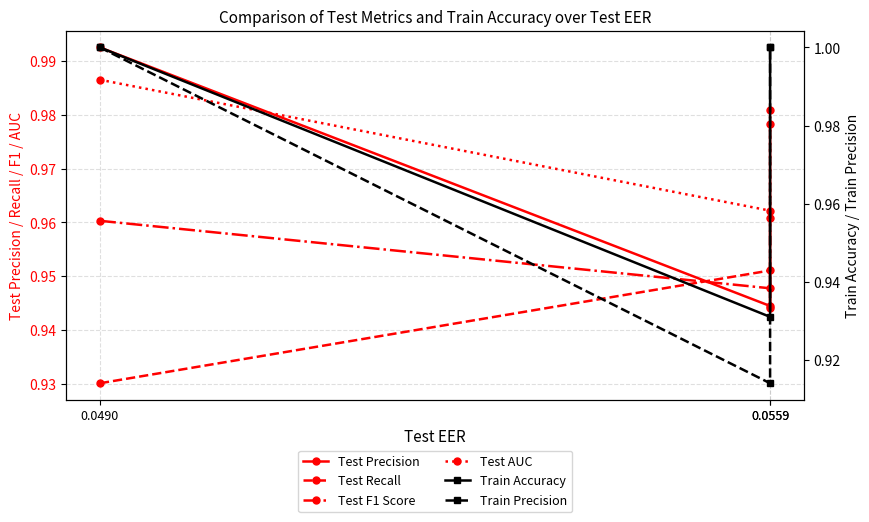

Is it true that Test AUC equals 1.3 at 0.0490?

False